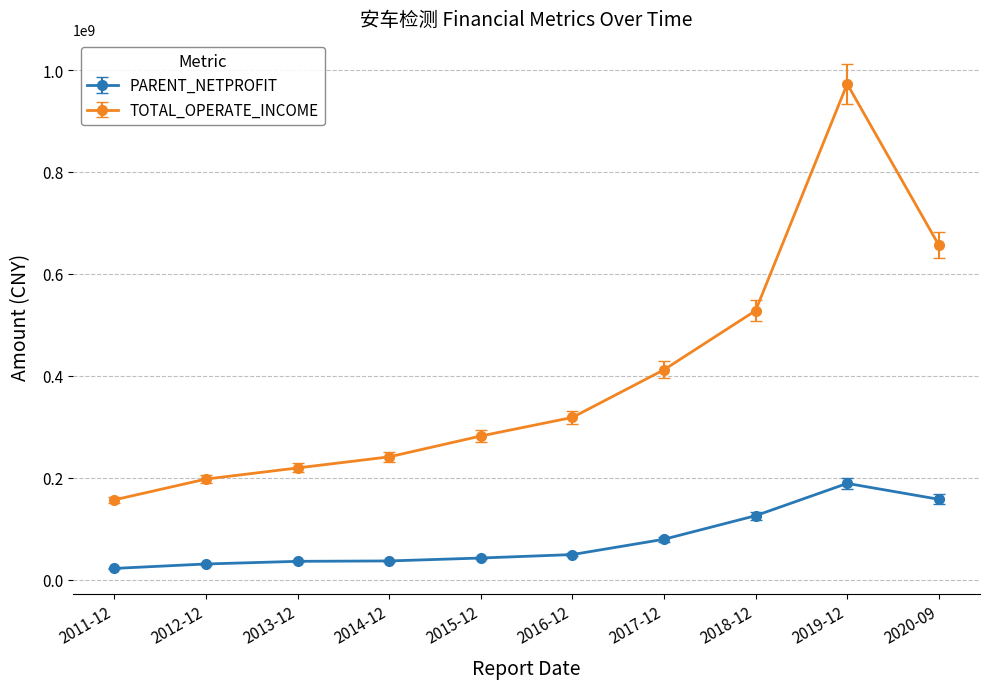

What are all the series names shown in the legend?

PARENT_NETPROFIT, TOTAL_OPERATE_INCOME